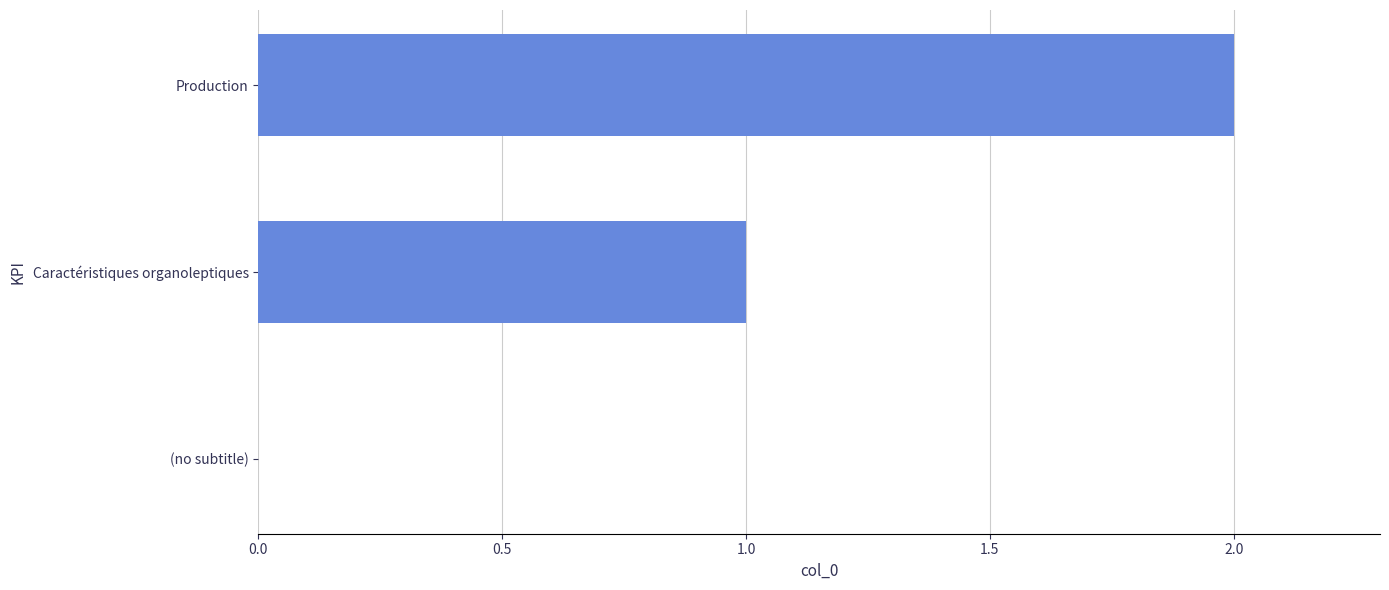

Count the number of categories in the chart.

3